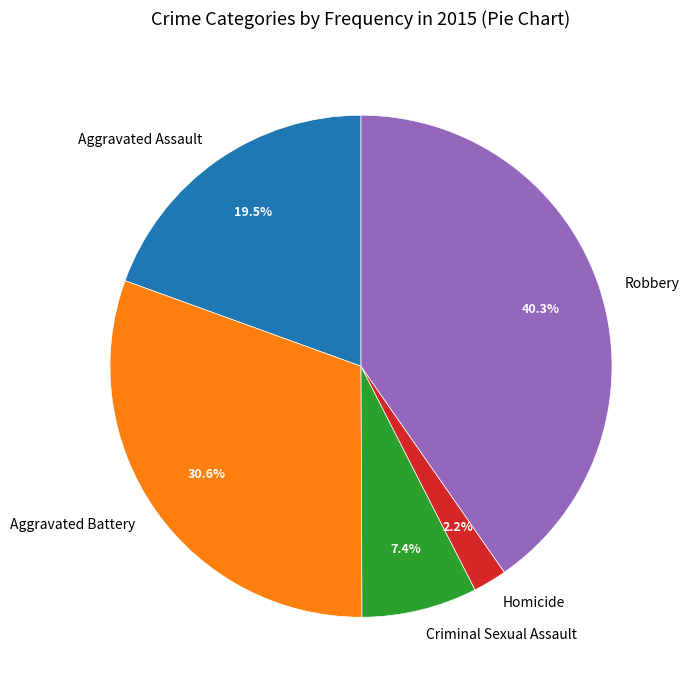

How many slices are in this pie chart?

5